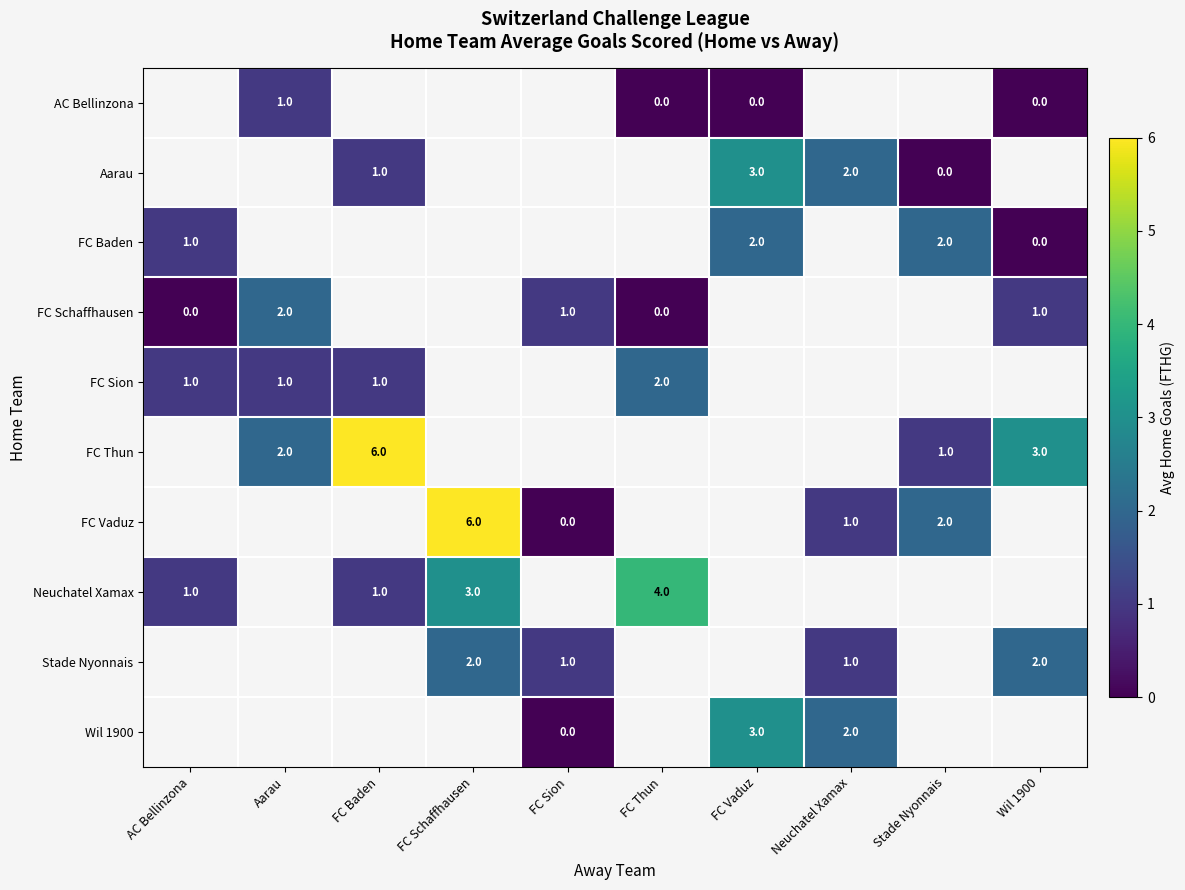

Is it true that FC Schaffhausen equals 2 at Aarau?

True